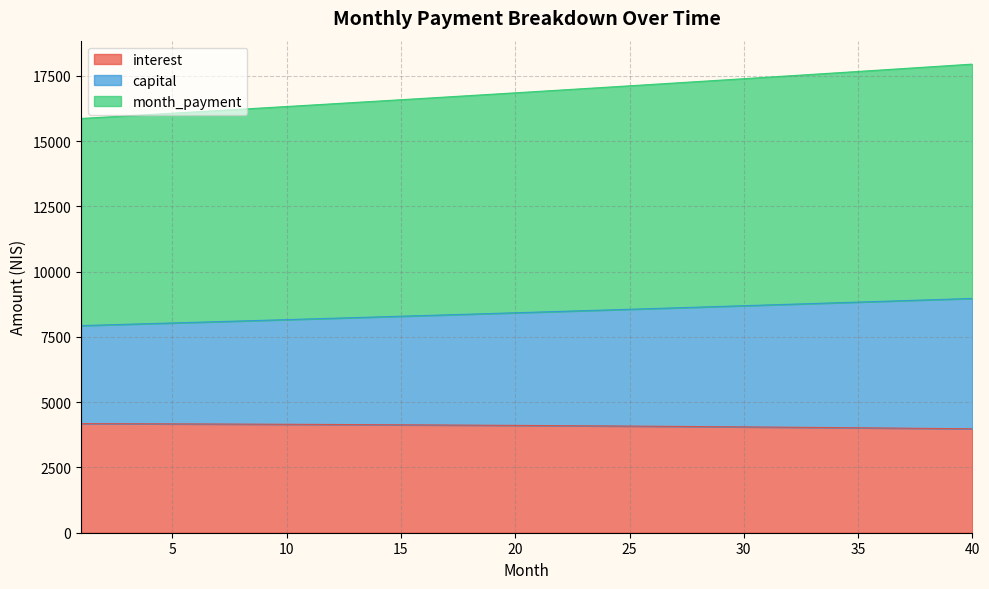

True or false: capital and interest intersect in this chart.

False